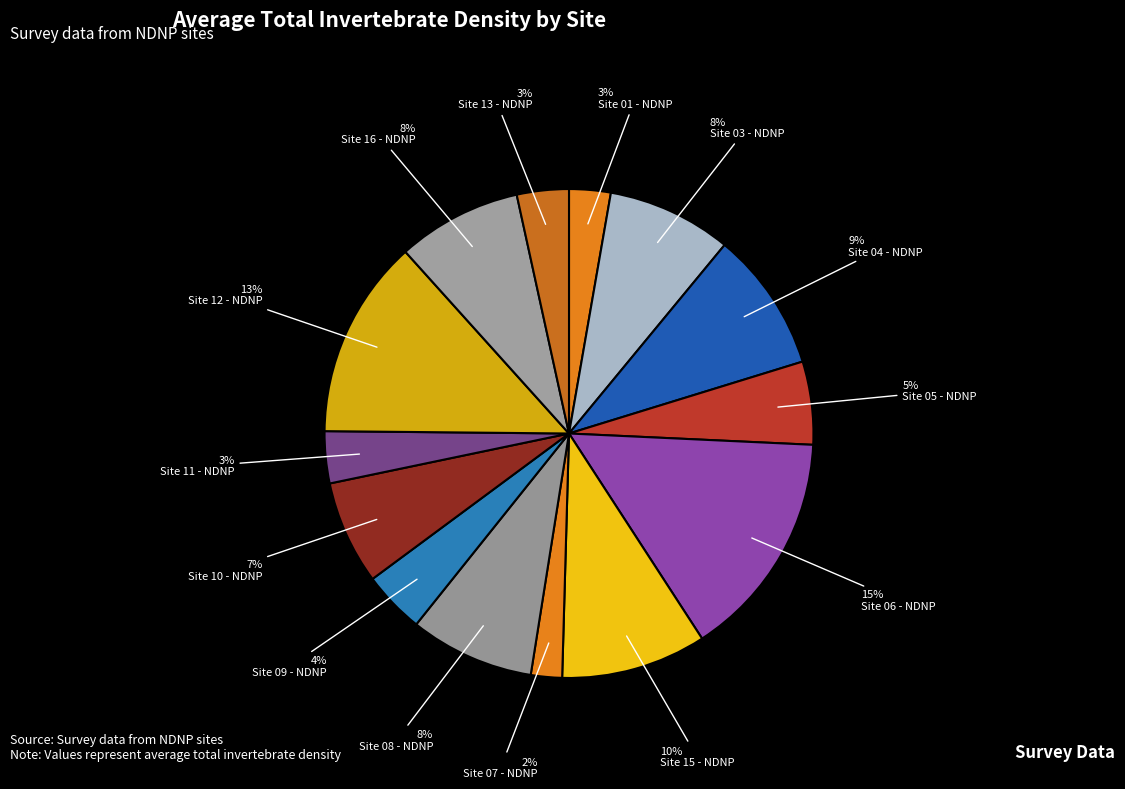

To the nearest percent, what is the combined percentage of Site 15 - NDNP and Site 04 - NDNP?

19%